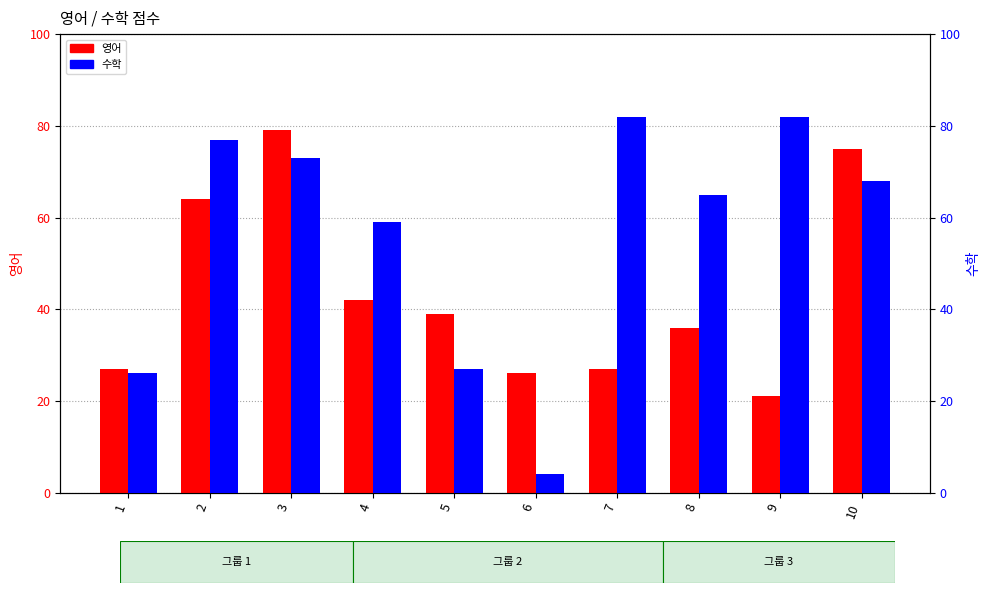

What is the sum of all 수학 values?

563